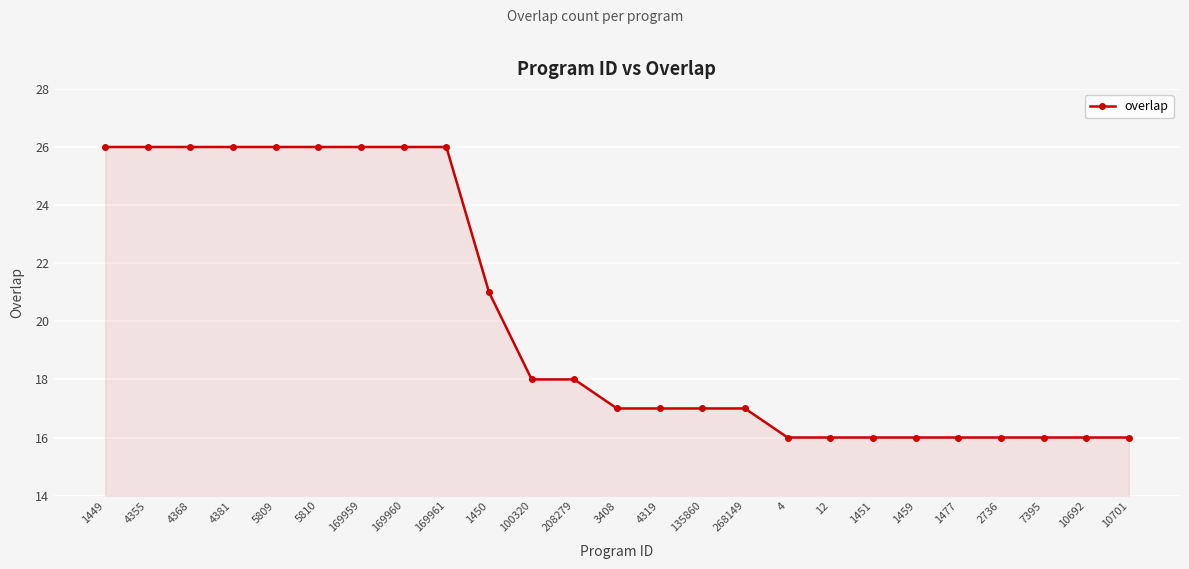

What is the average value?

20